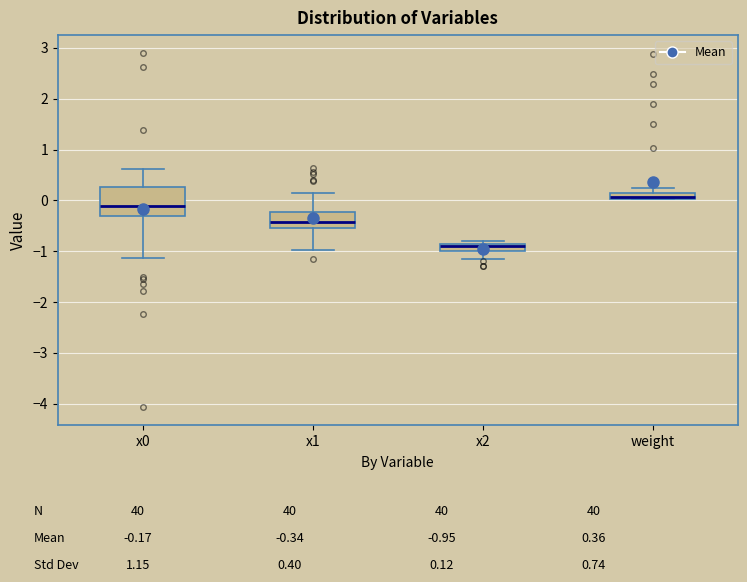

Comparing the boxes themselves (not the whiskers), which one is the tallest?

x0